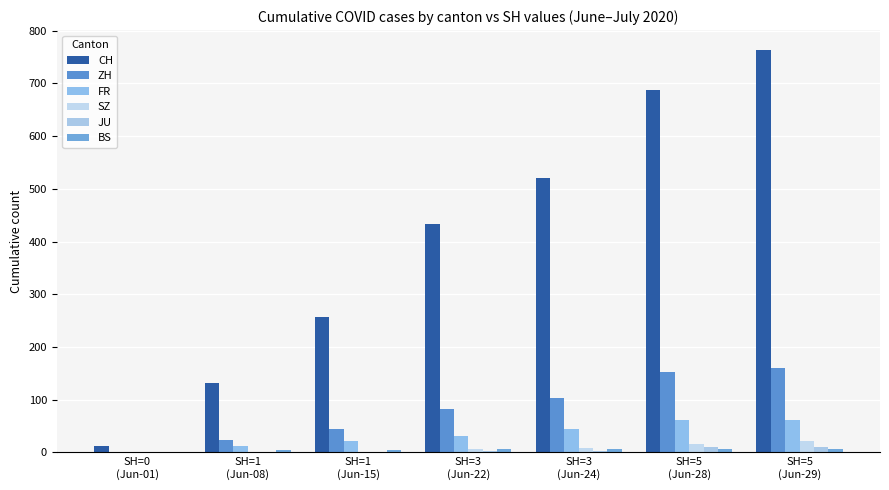

How many groups of bars are there?

7